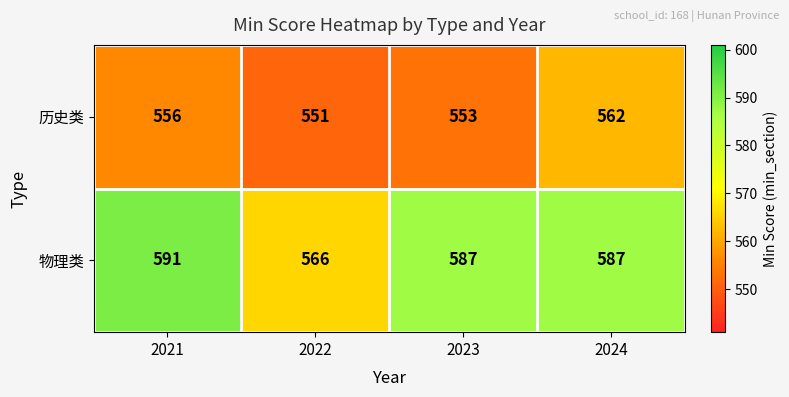

What is the difference between the second highest and minimum values in the 物理类 series?

21